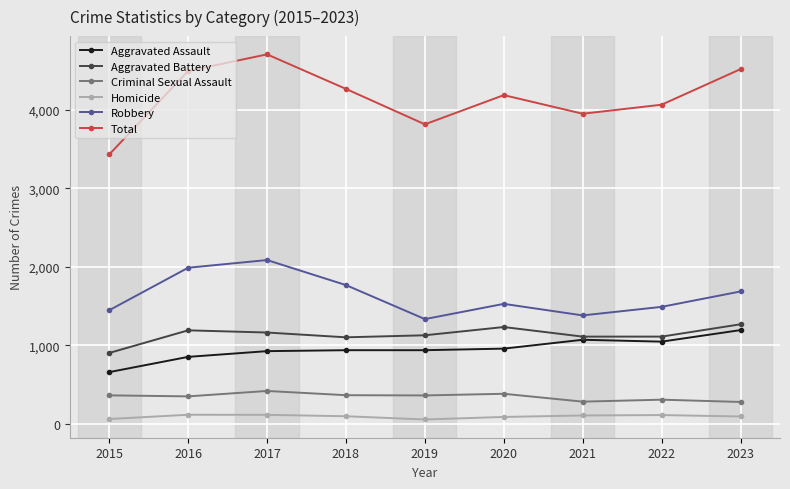

Between 2015 and 2022, which series saw the biggest shift?

Total